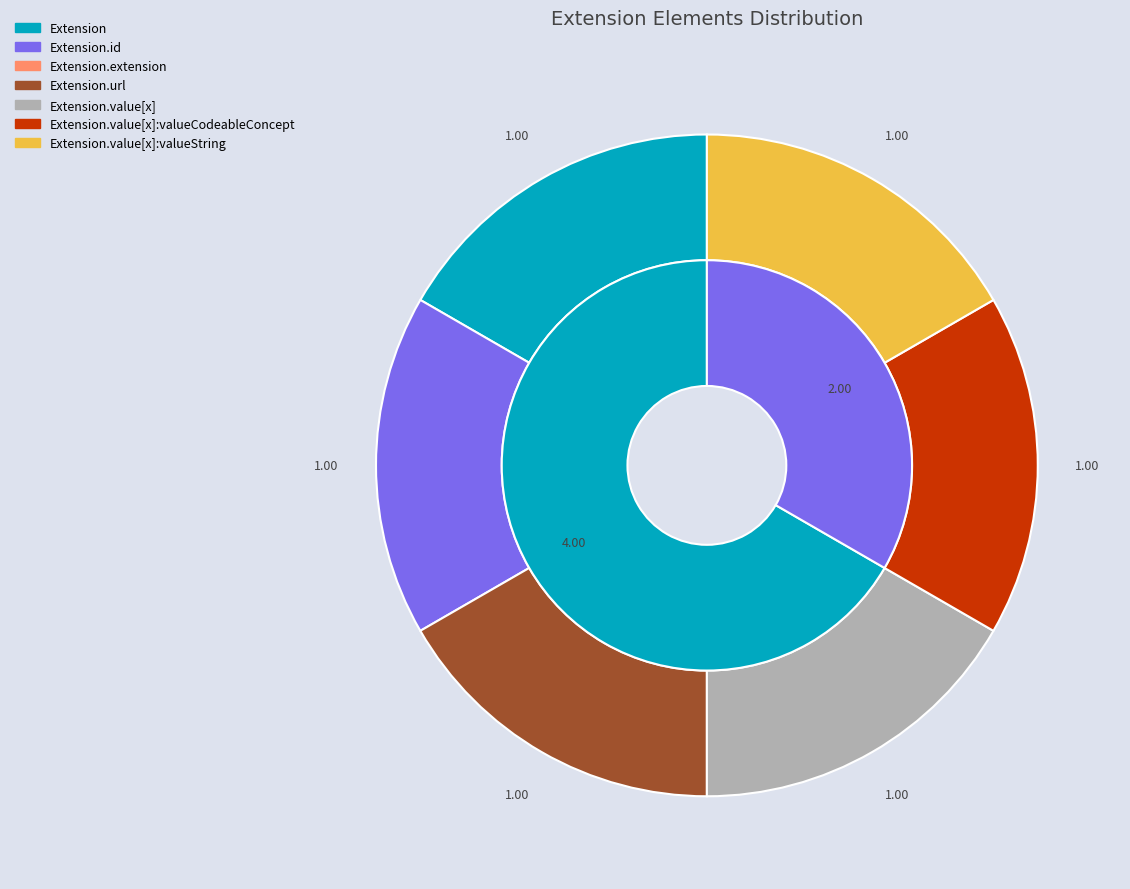

To the nearest percent, what percentage of the pie is Extension.value[x]?

17%